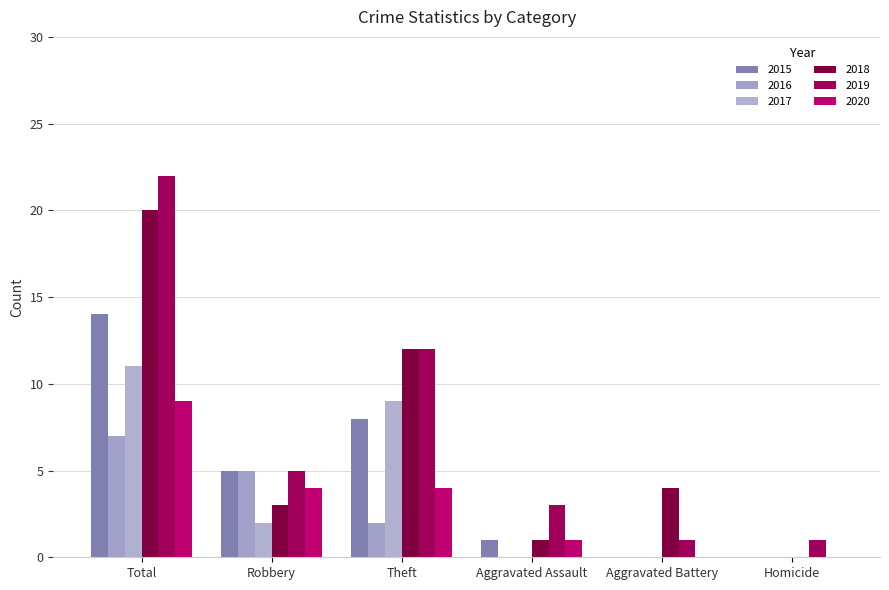

What is the difference between the maximum and minimum values in the 2020 series?

9